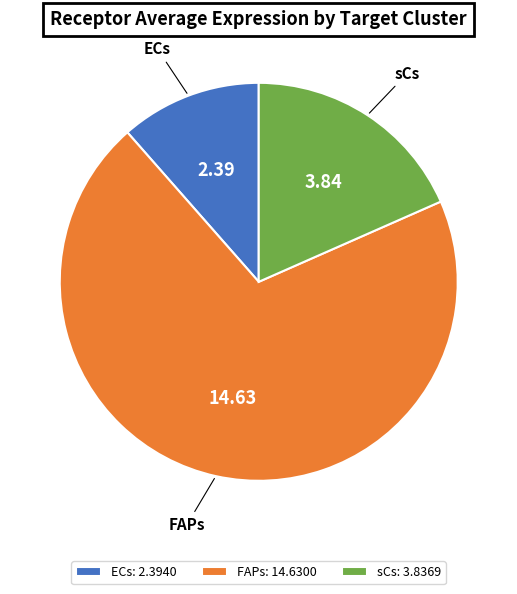

What is the smallest slice in the pie chart?

ECs